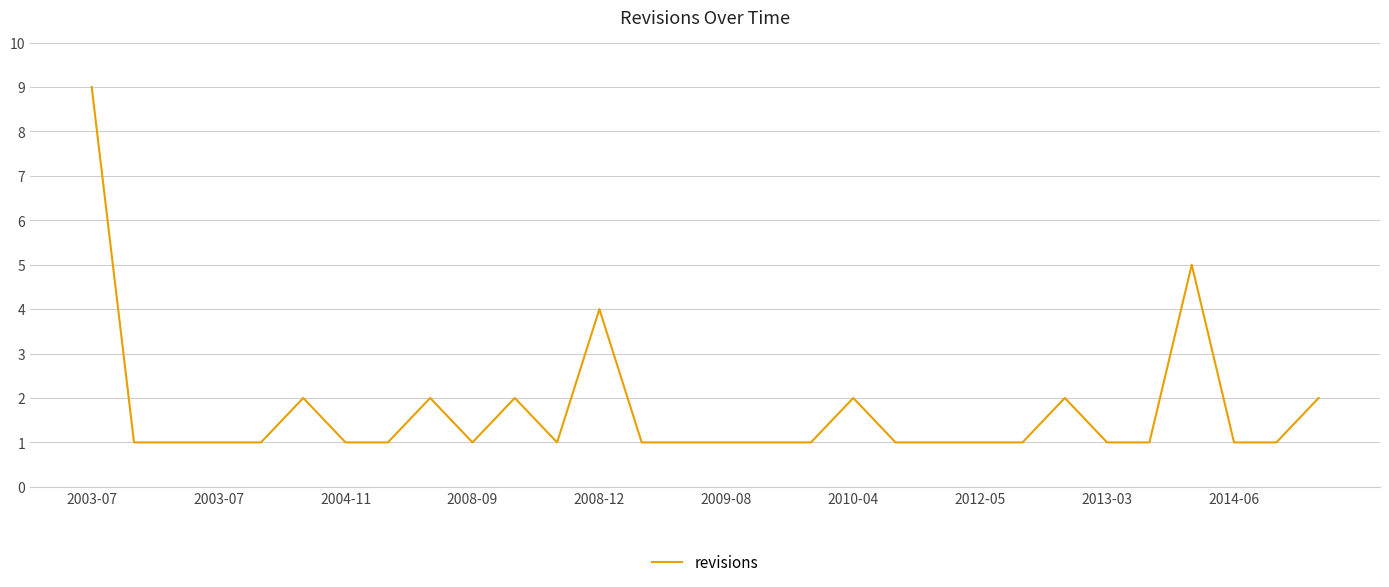

What is the greatest value displayed?

9